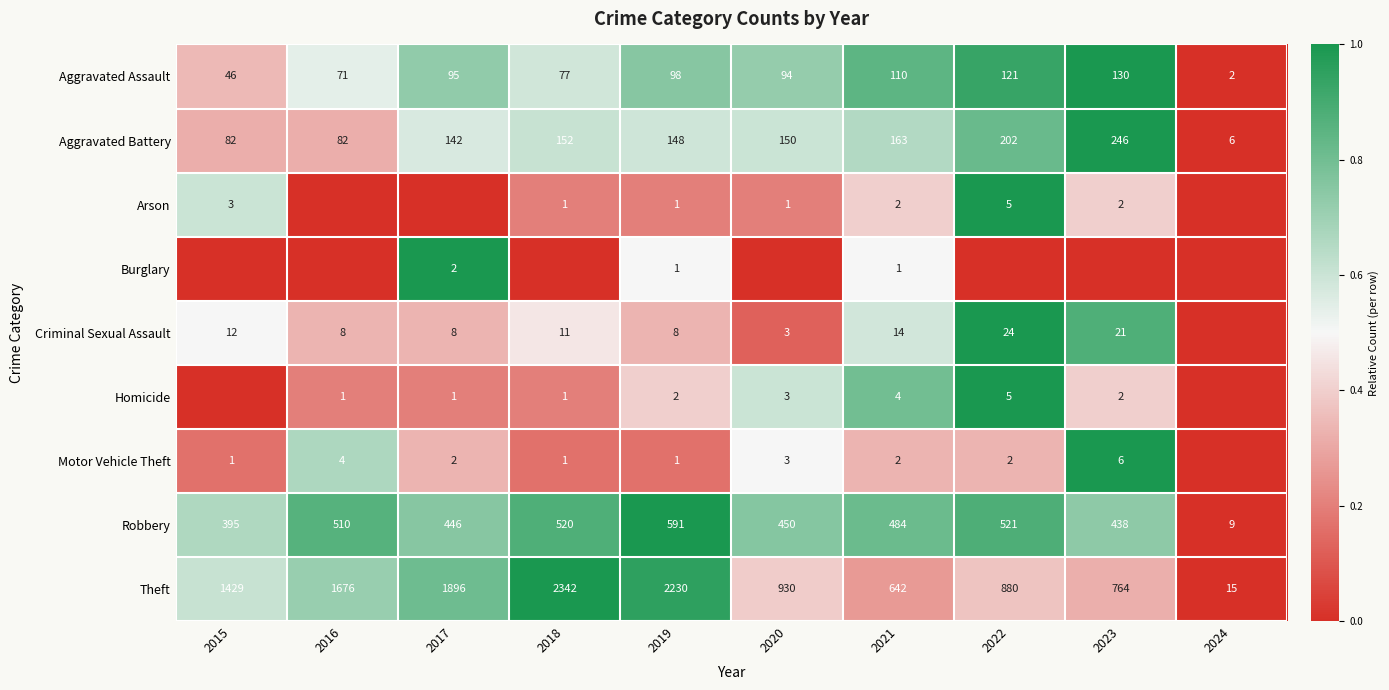

The Motor Vehicle Theft series shows 11 at 2023. True or false?

False